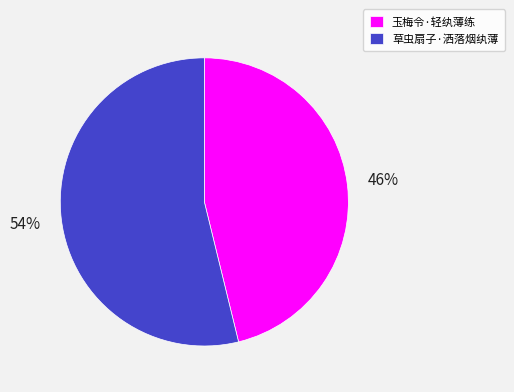

The 玉梅令·轻纨薄练 slice represents 46% of the pie. True or false?

True